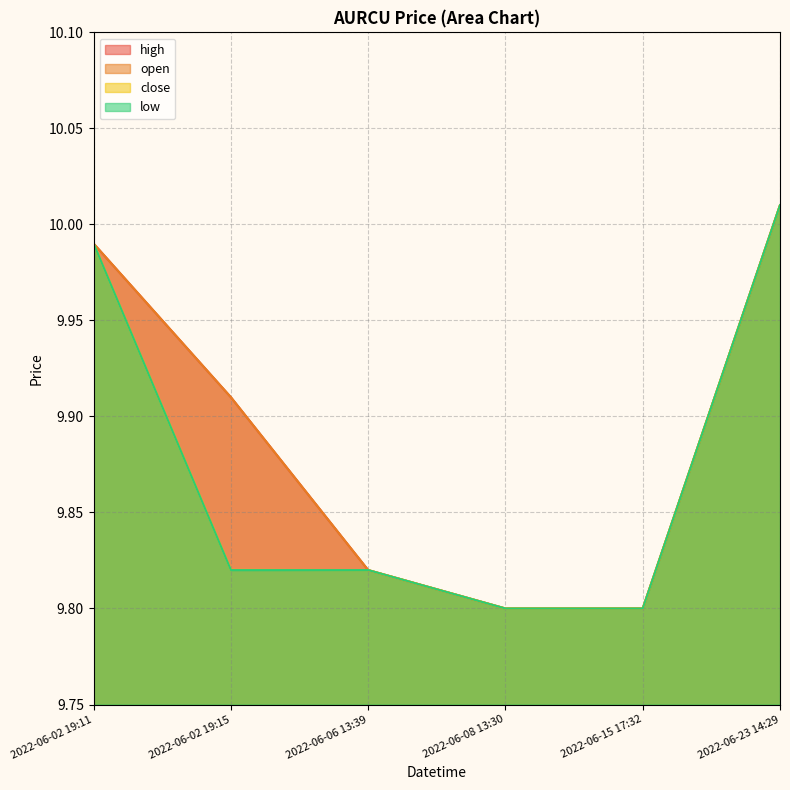

The close series shows 9.8 at 2022-06-06 13:39. True or false?

True